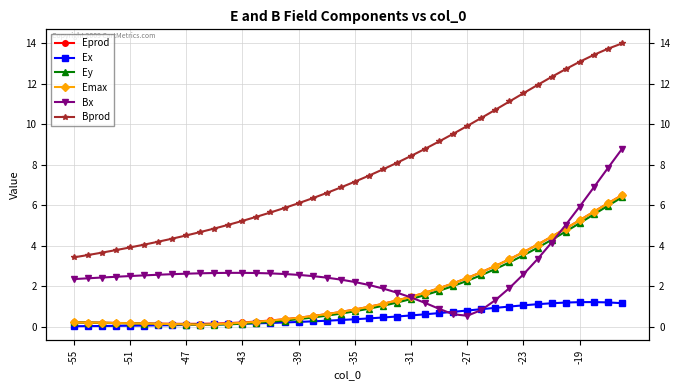

Where is Ex nearest to the value 0?

-55